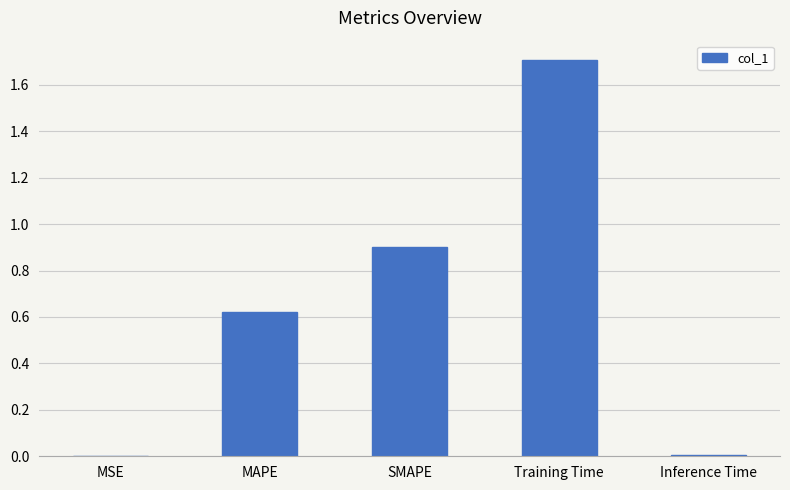

What is the sum of the values at SMAPE and MAPE?

1.5